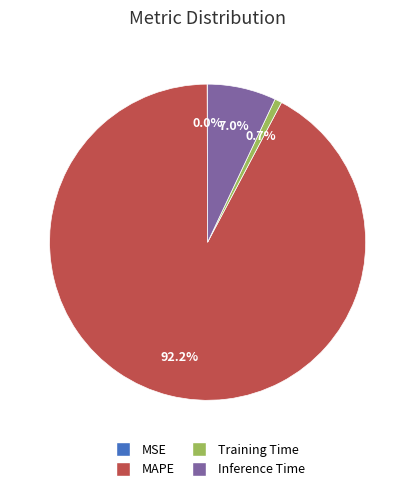

Which has a higher value, Inference Time or MAPE?

MAPE